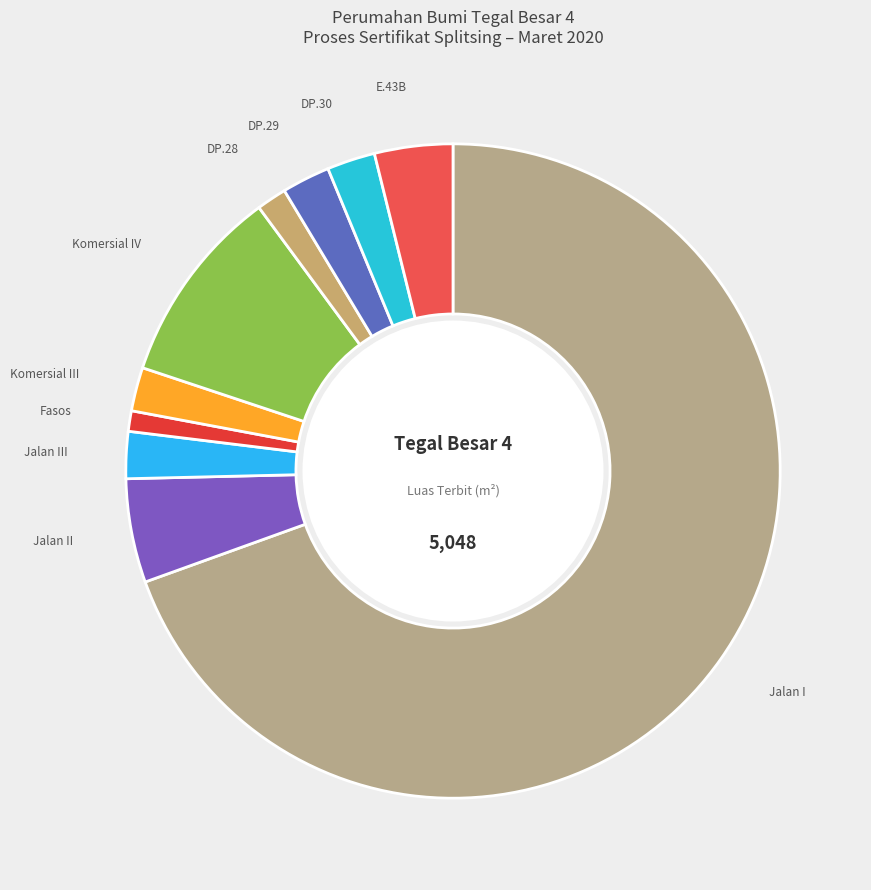

How many slices are in this pie chart?

10